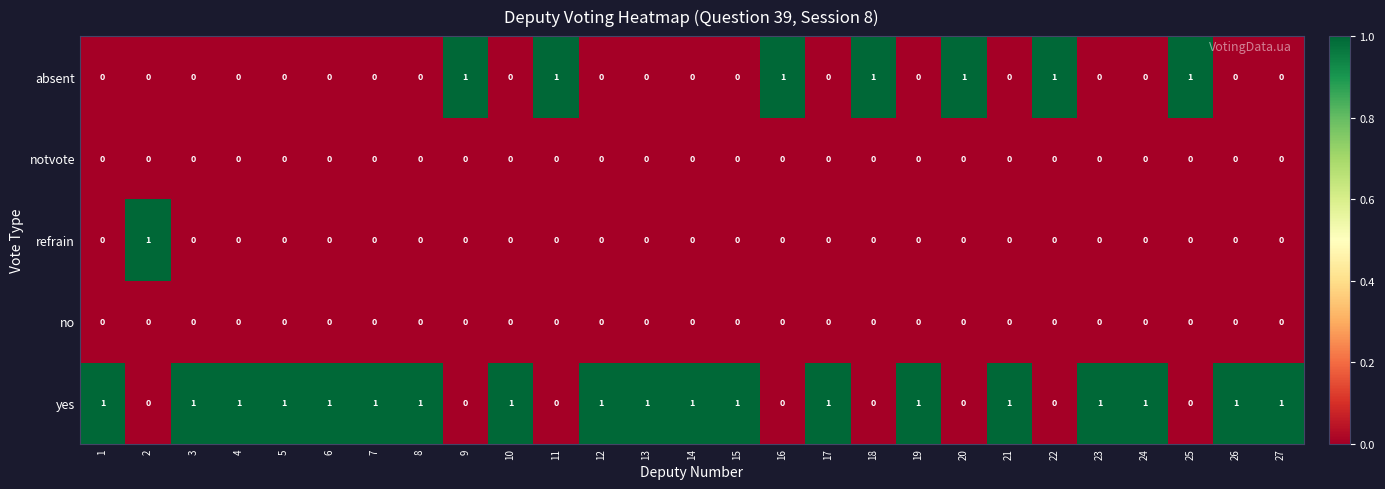

True or false: absent has a value of -1 at 7.

False